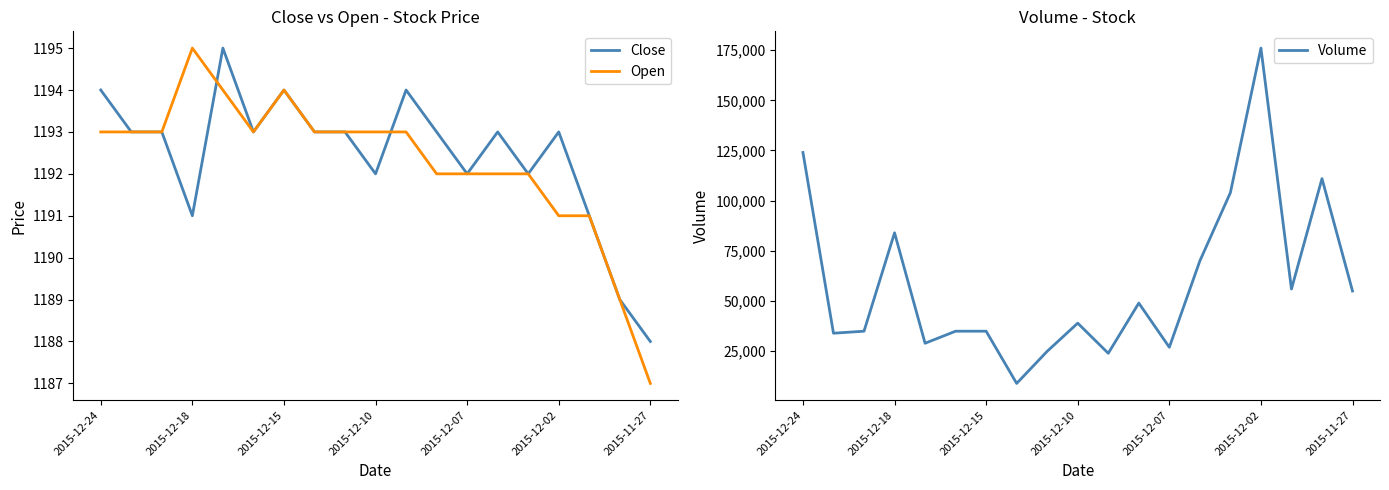

How many distinct data groups are displayed?

3